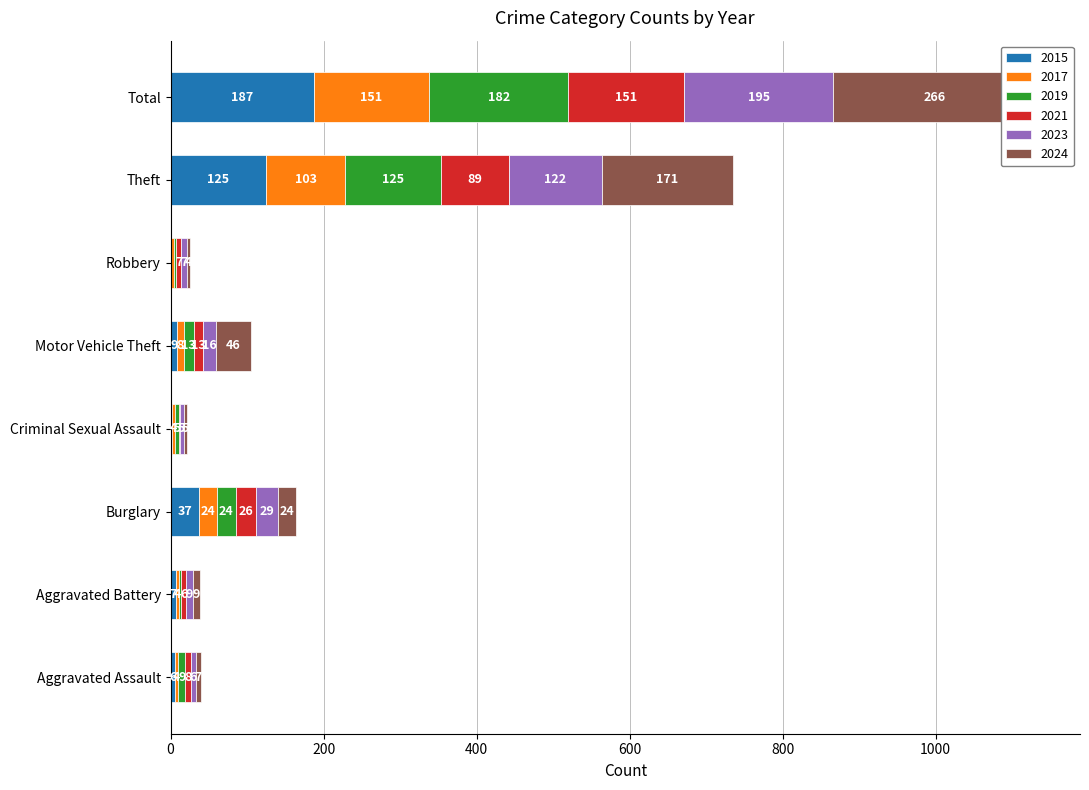

Reading left to right, extract all data points from this chart.

2015: Aggravated Assault=6	Aggravated Battery=7	Burglary=37	Criminal Sexual Assault=2	Motor Vehicle Theft=9	Robbery=1	Theft=125	Total=187
2017: Aggravated Assault=4	Aggravated Battery=4	Burglary=24	Criminal Sexual Assault=4	Motor Vehicle Theft=8	Robbery=3	Theft=103	Total=151
2019: Aggravated Assault=9	Aggravated Battery=3	Burglary=24	Criminal Sexual Assault=5	Motor Vehicle Theft=13	Robbery=3	Theft=125	Total=182
2021: Aggravated Assault=8	Aggravated Battery=6	Burglary=26	Criminal Sexual Assault=1	Motor Vehicle Theft=13	Robbery=7	Theft=89	Total=151
2023: Aggravated Assault=6	Aggravated Battery=9	Burglary=29	Criminal Sexual Assault=5	Motor Vehicle Theft=16	Robbery=7	Theft=122	Total=195
2024: Aggravated Assault=7	Aggravated Battery=9	Burglary=24	Criminal Sexual Assault=5	Motor Vehicle Theft=46	Robbery=4	Theft=171	Total=266